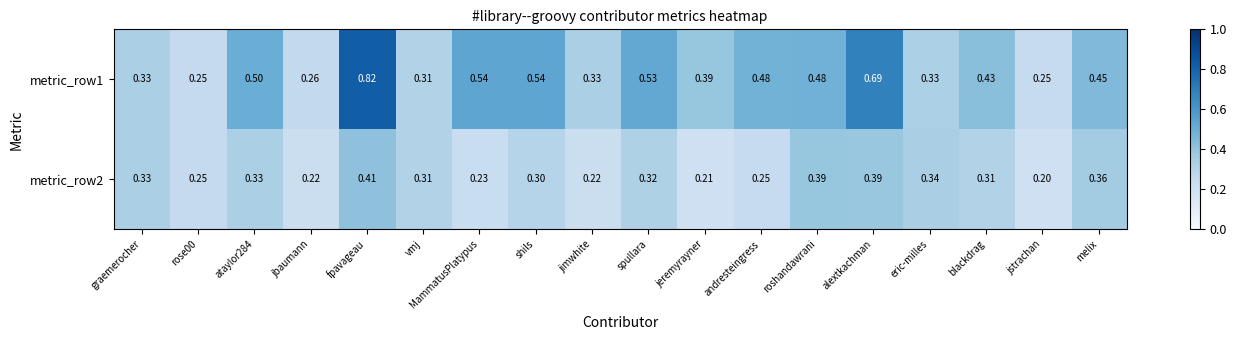

At alextkachman, list the series in order from smallest to largest.

metric_row2, metric_row1